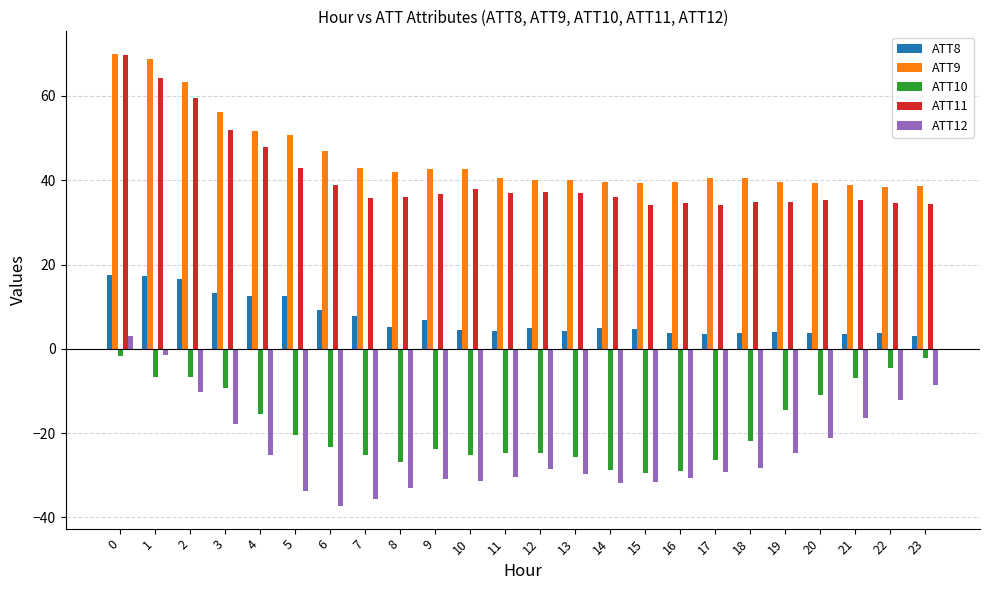

What is the value of the ATT11 bar at the 9th from the left?

36.1